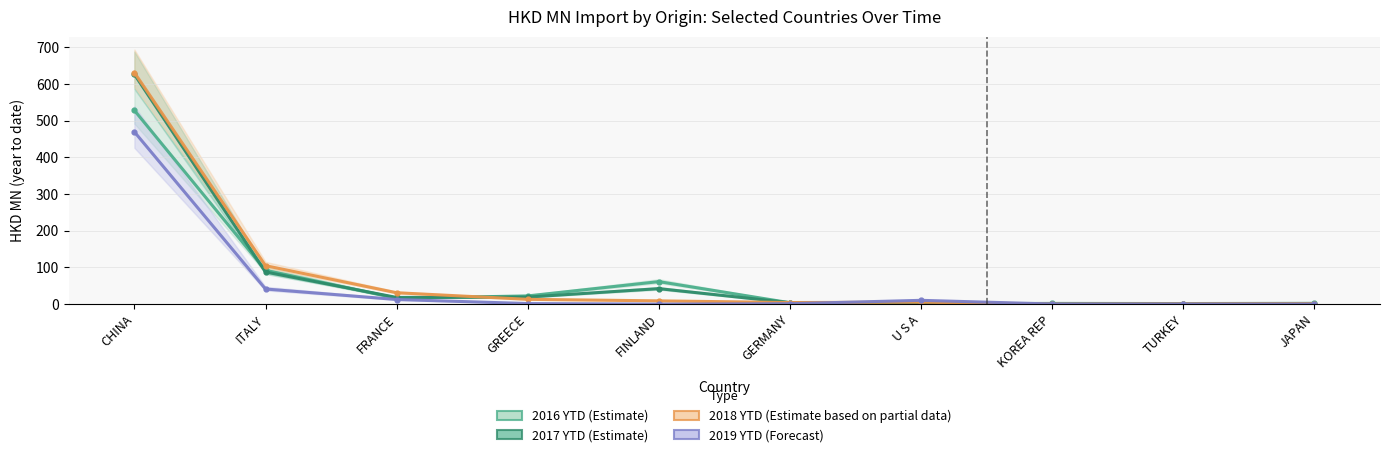

How many lines are shown in the chart?

4